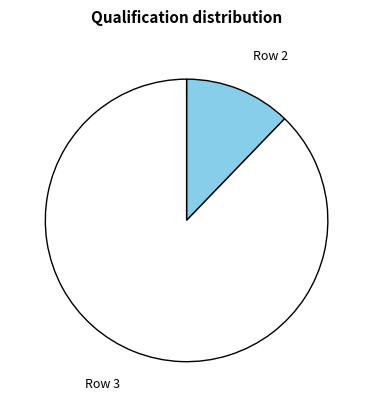

Between Row 2 and Row 3, which is larger?

Row 3